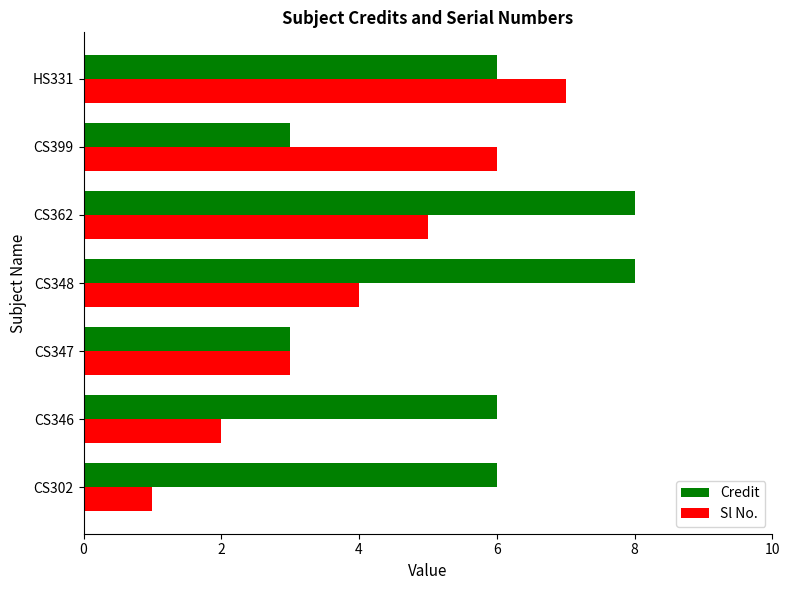

List the series in order of their overall mean, lowest first.

Sl No., Credit